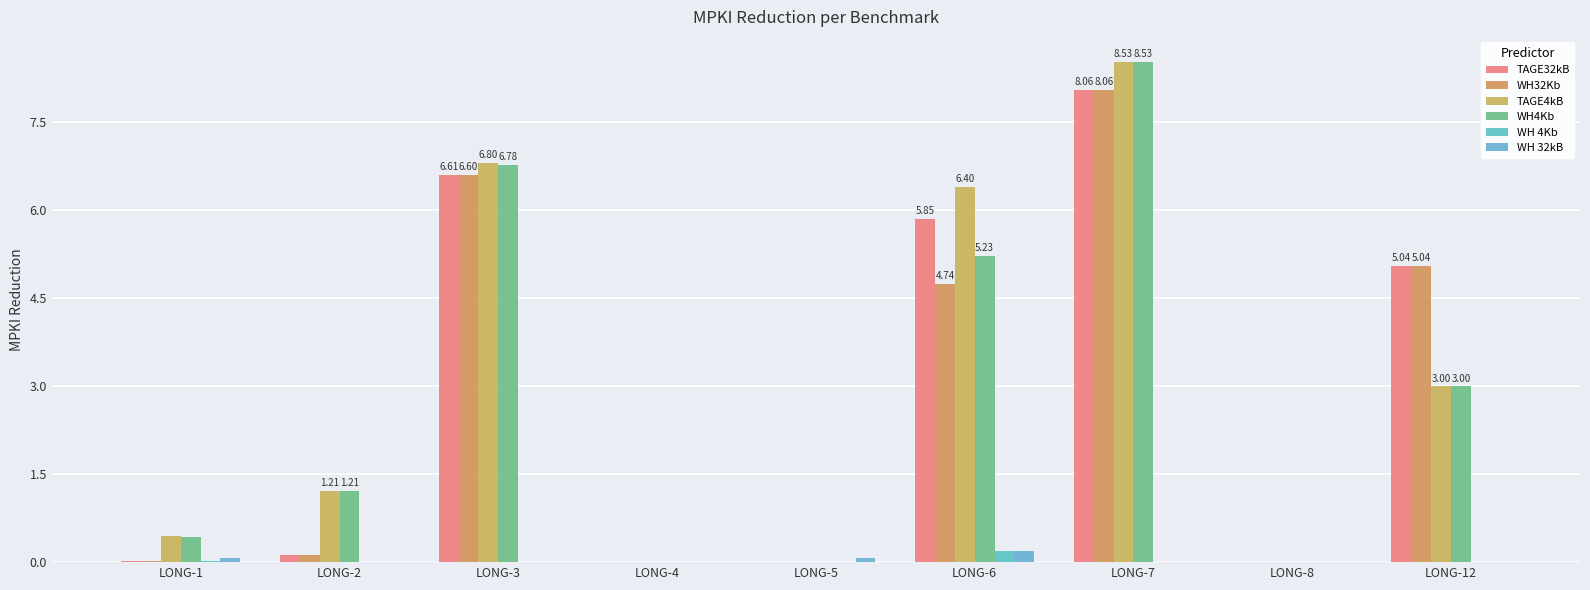

Rank the categories by WH32Kb value from highest to lowest.

LONG-7, LONG-3, LONG-12, LONG-6, LONG-2, LONG-1, LONG-5, LONG-4, LONG-8